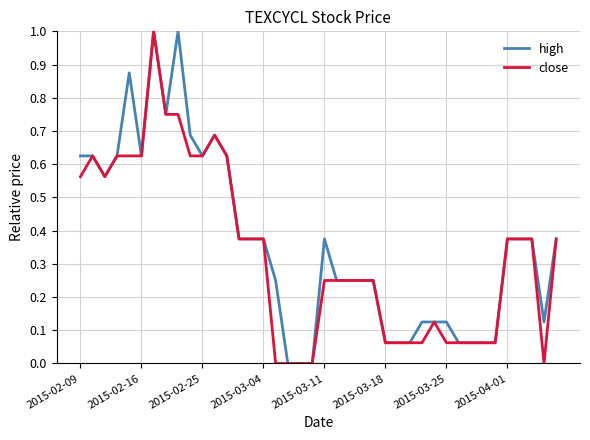

What is the sum of all high values?

14.5